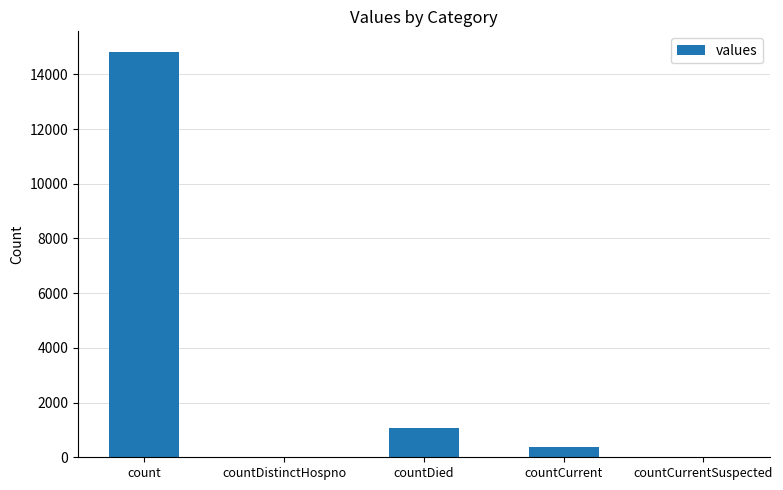

Which has a higher value, countCurrent or countDistinctHospno?

countCurrent